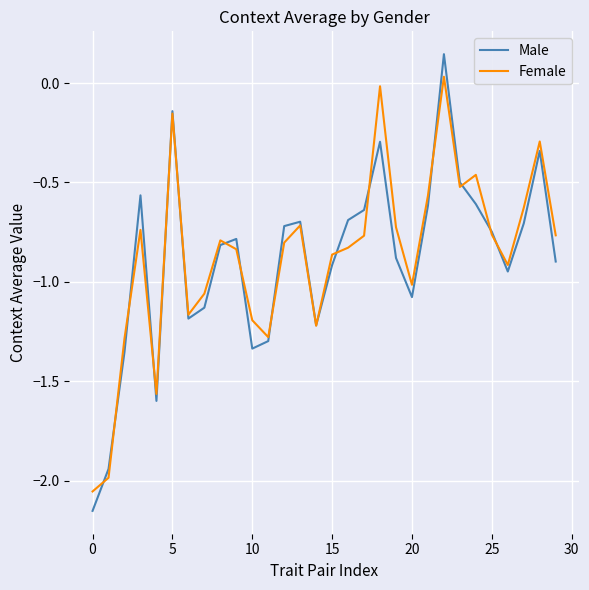

Which series has the largest range (max minus min)?

Male